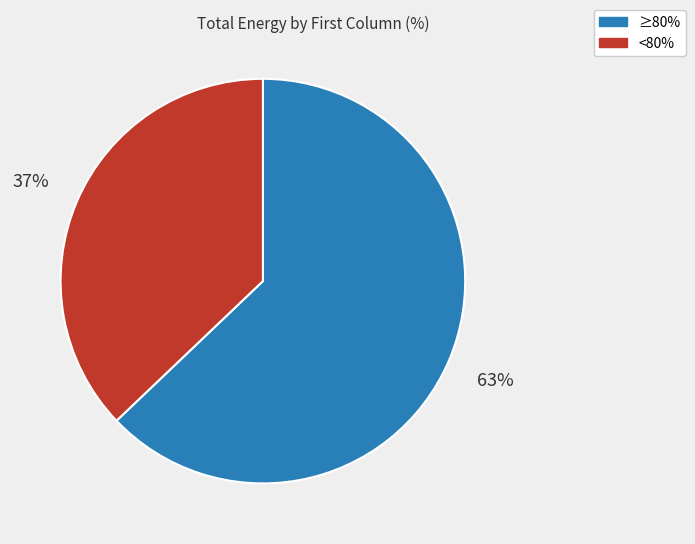

Is there a majority slice in this chart?

Yes